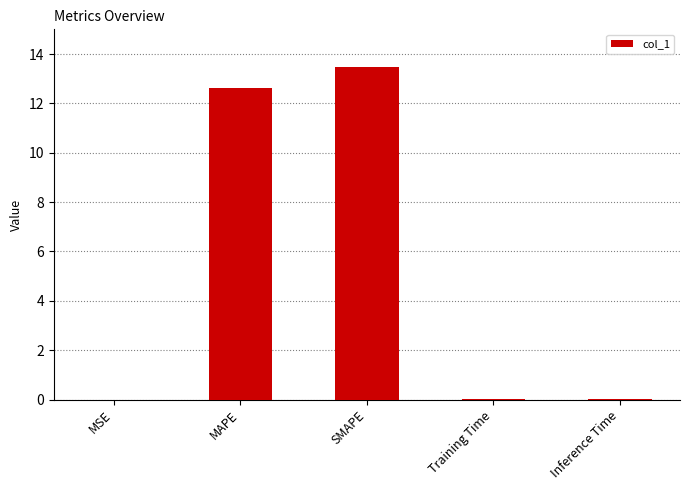

True or false: the data shows 0.0 at Training Time.

True